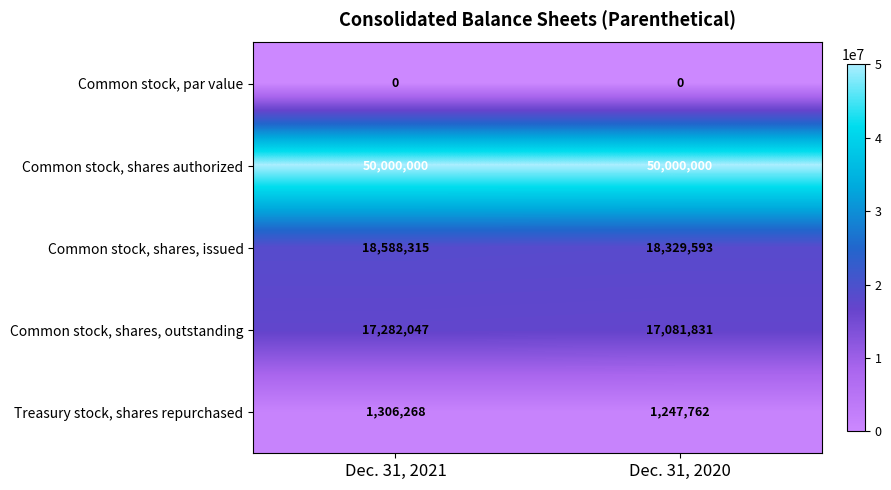

What is the difference between the maximum and minimum values in the Common stock, shares, outstanding series?

200216